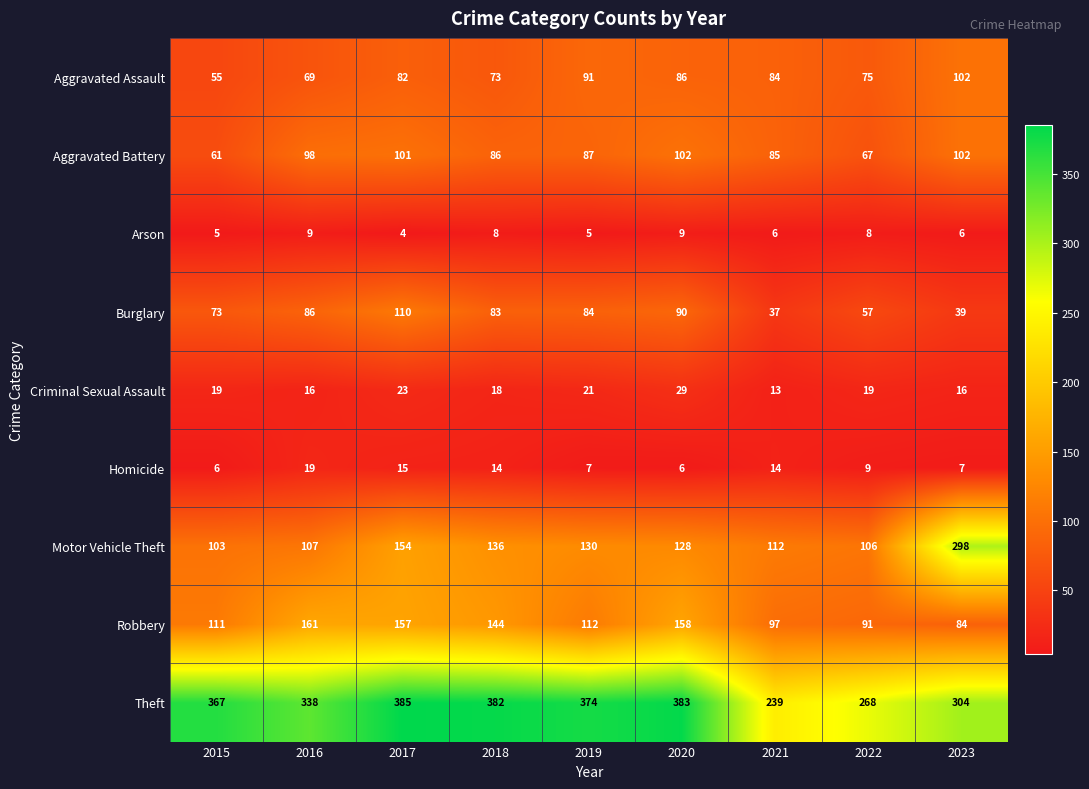

Which series has the largest total across all categories?

Theft